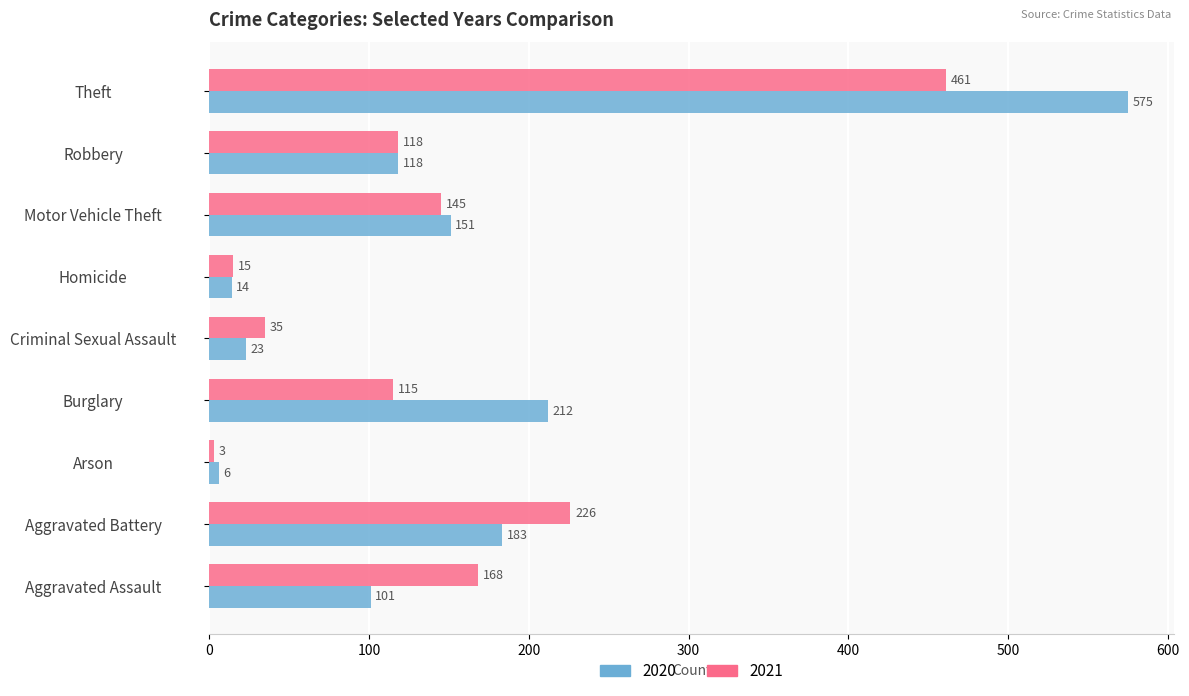

Which series has the widest spread of values?

2020